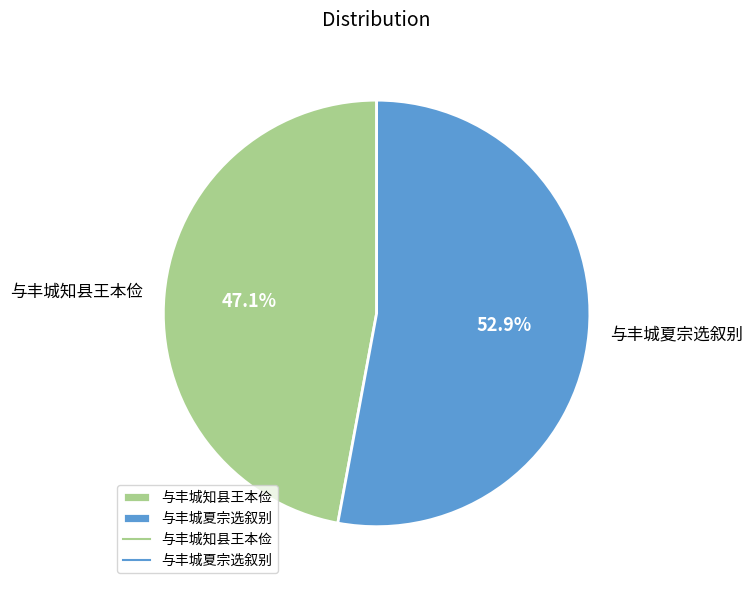

To the nearest percent, what is the average slice percentage?

50%